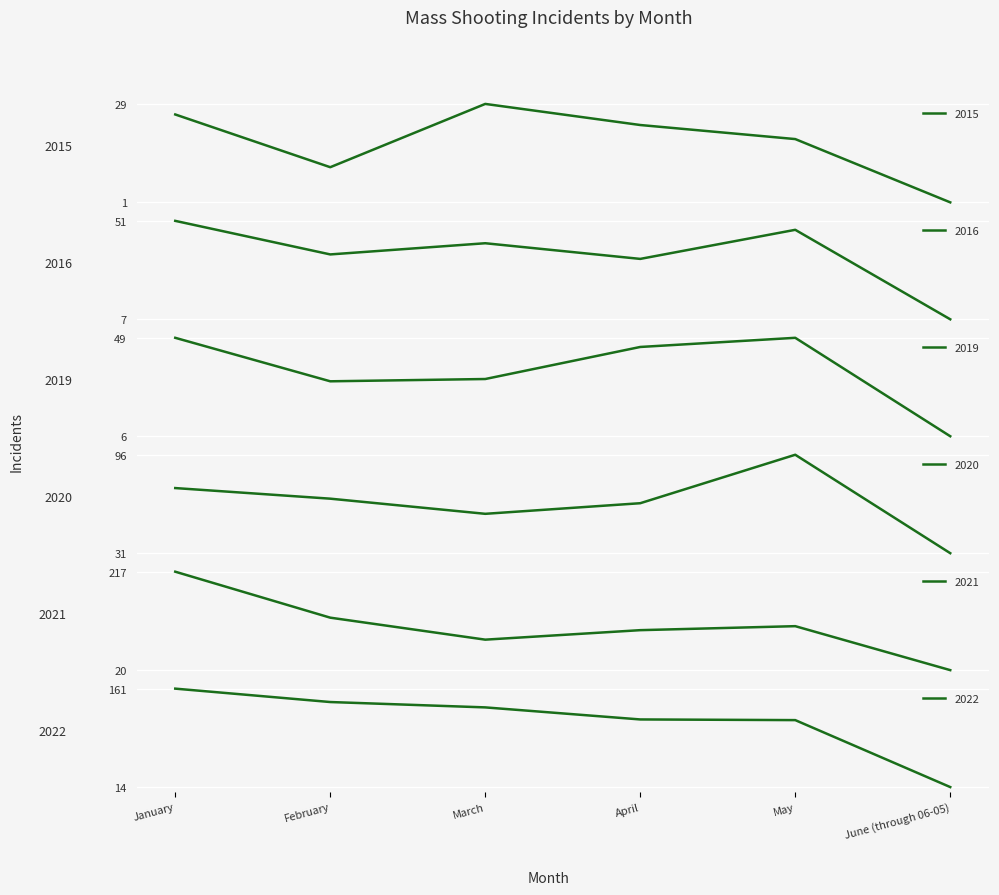

True or false: 2015 has more than 0 interior local peaks.

True